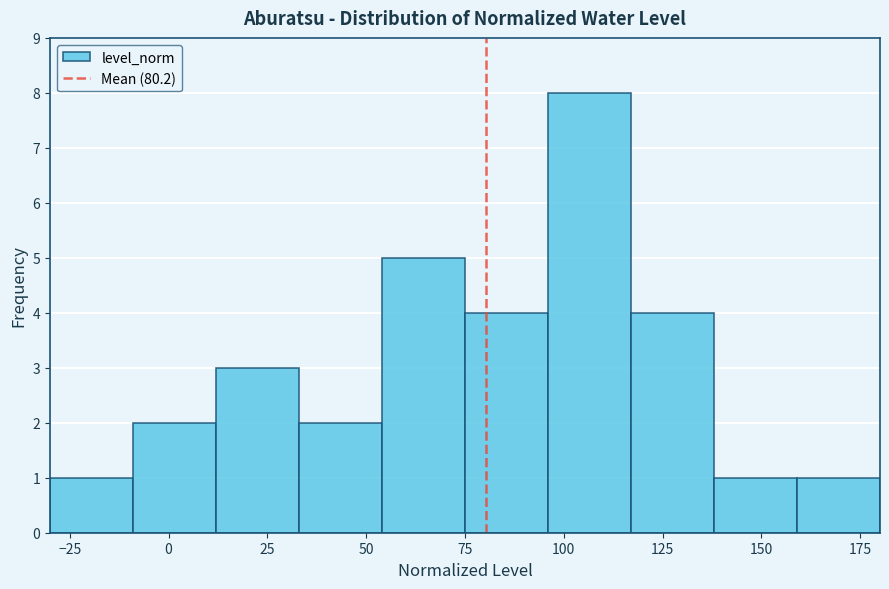

How tall is the bar that spans -30 to -9 on the x-axis? Neither the bar edges nor the heights are printed on the chart, so give them approximately, as read against the axes.

1